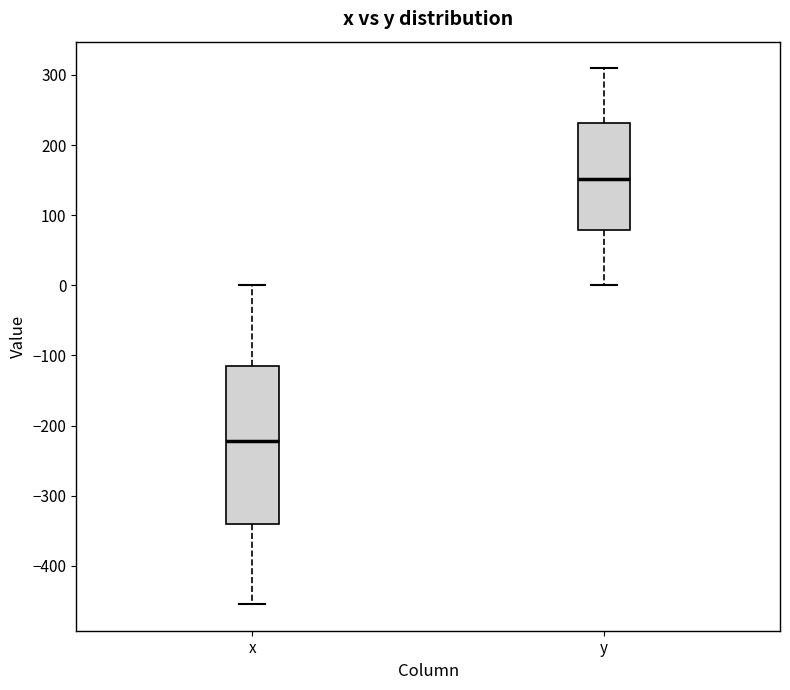

Which box has the lowest median line?

x